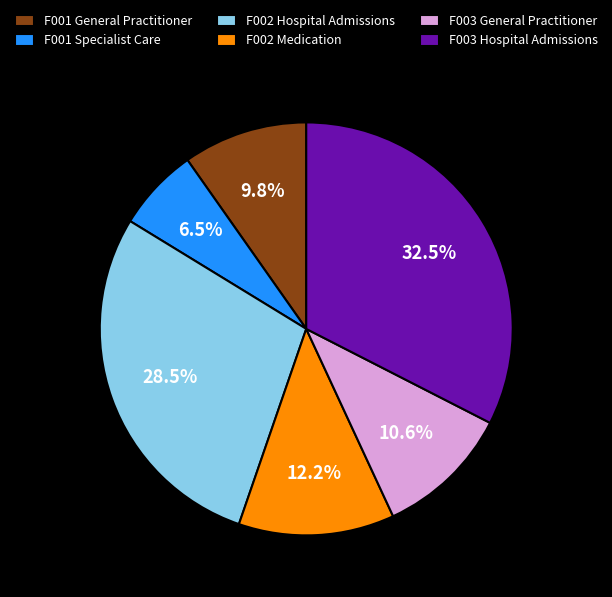

Combined, what portion of the pie is F001 General Practitioner and F002 Medication?

22.0%